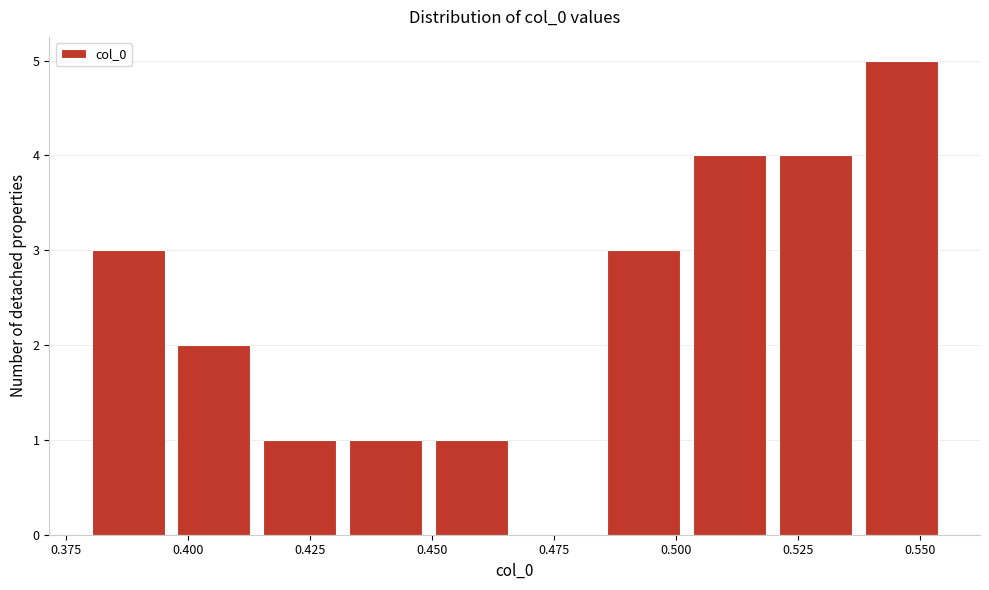

Read against the x-axis, roughly where is the centre of the tallest bar?

0.545